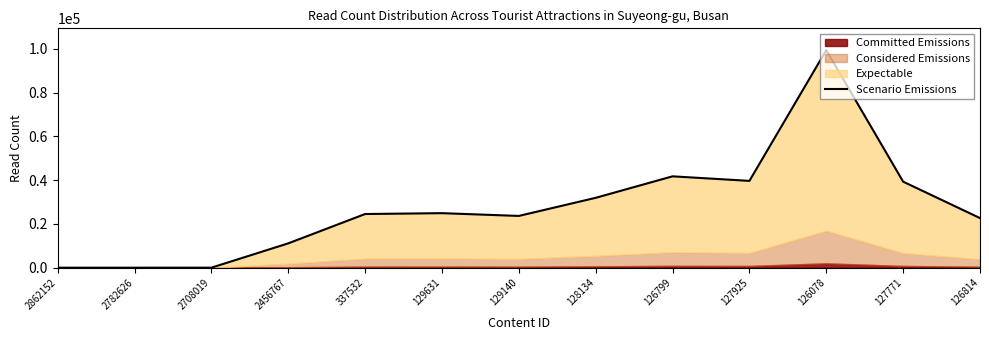

List the labels in order of value, smallest first.

2862152, 2782626, 2708019, 2456767, 126814, 129140, 337532, 129631, 128134, 127771, 127925, 126799, 126078